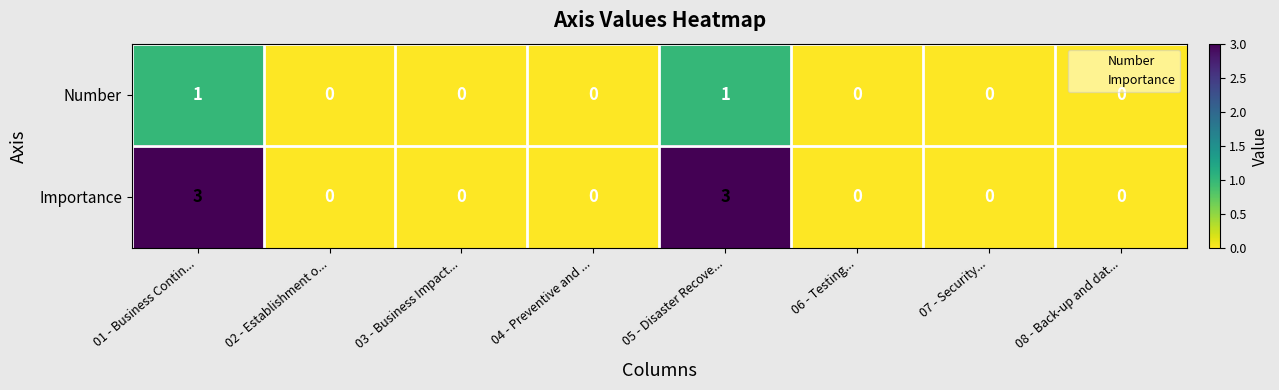

List the series in order of their peak value, lowest first.

Number, Importance